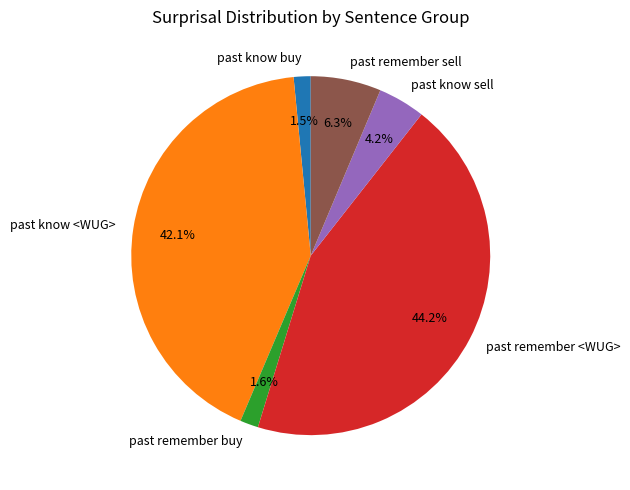

Between past know <WUG> and past remember <WUG>, which is larger?

past remember <WUG>